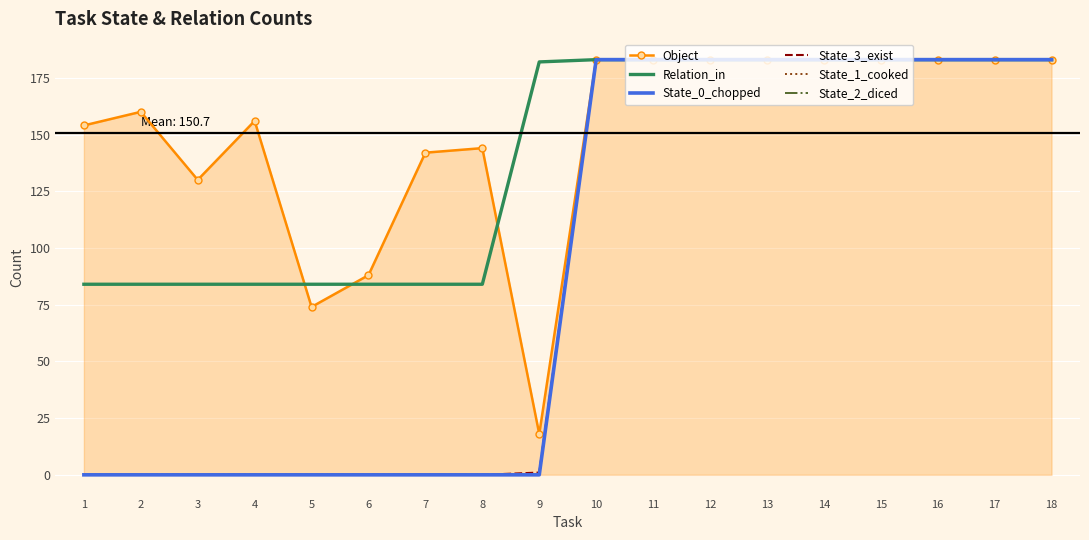

What is the average value of the State_0_chopped series?

92